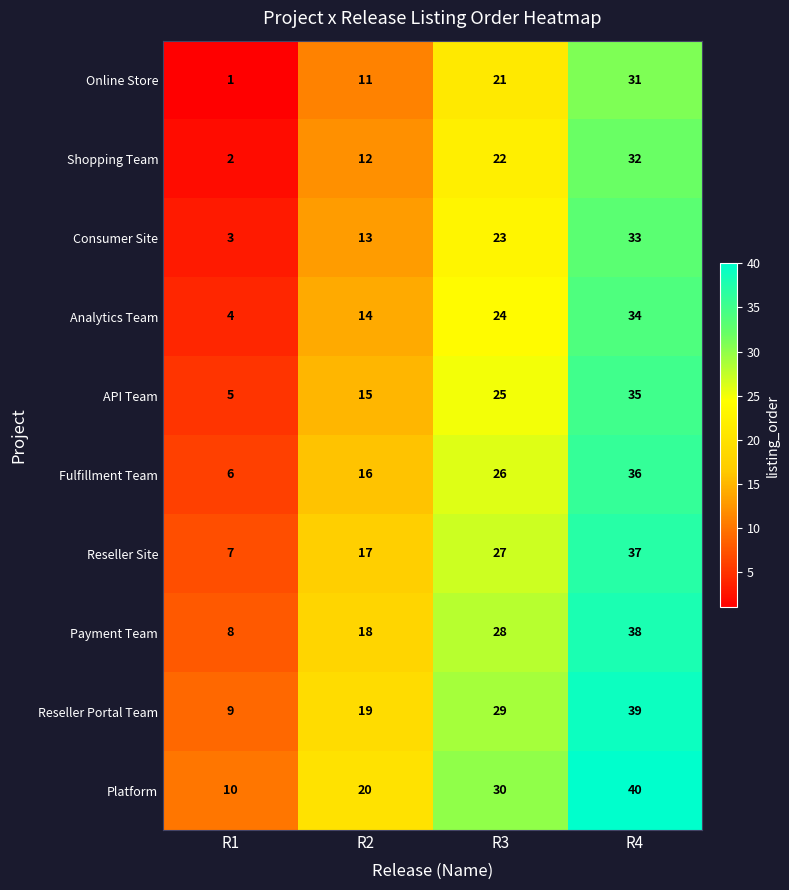

Is it true that Payment Team equals 38 at R4?

True